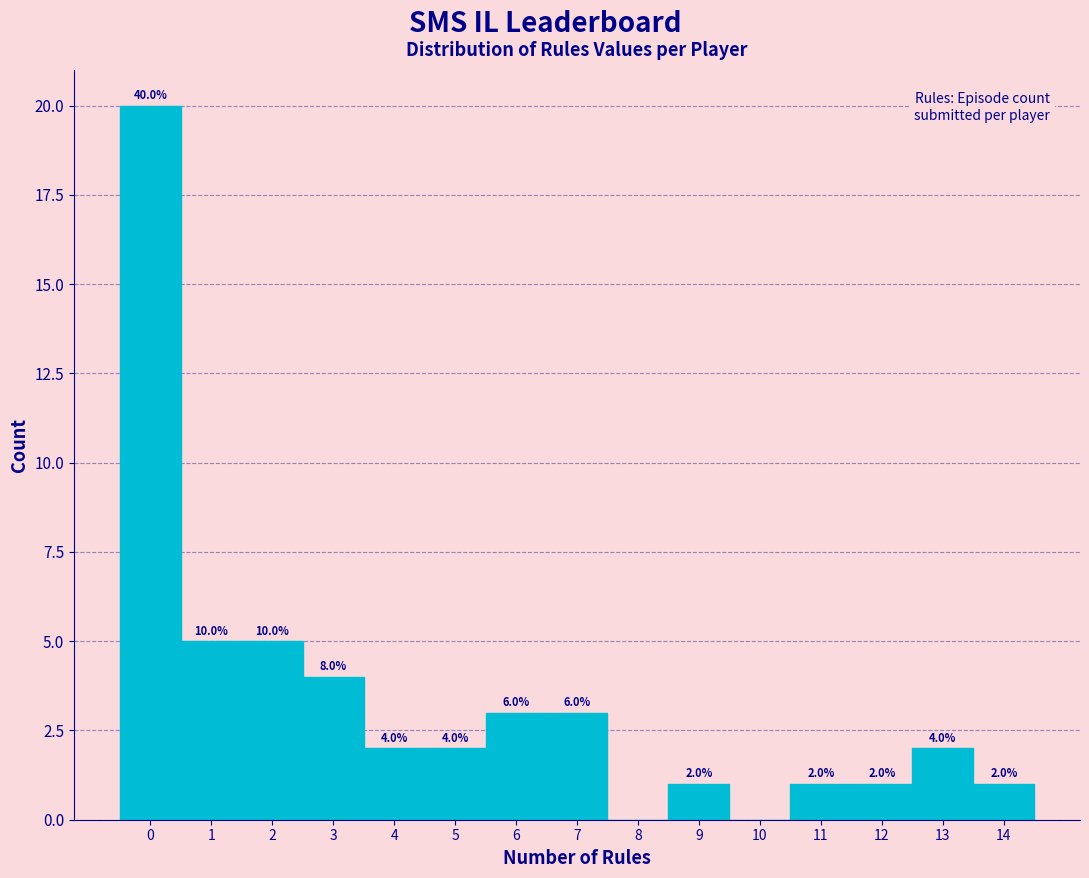

Over which range of the x-axis is the bar tallest?

-0.5 to 0.5